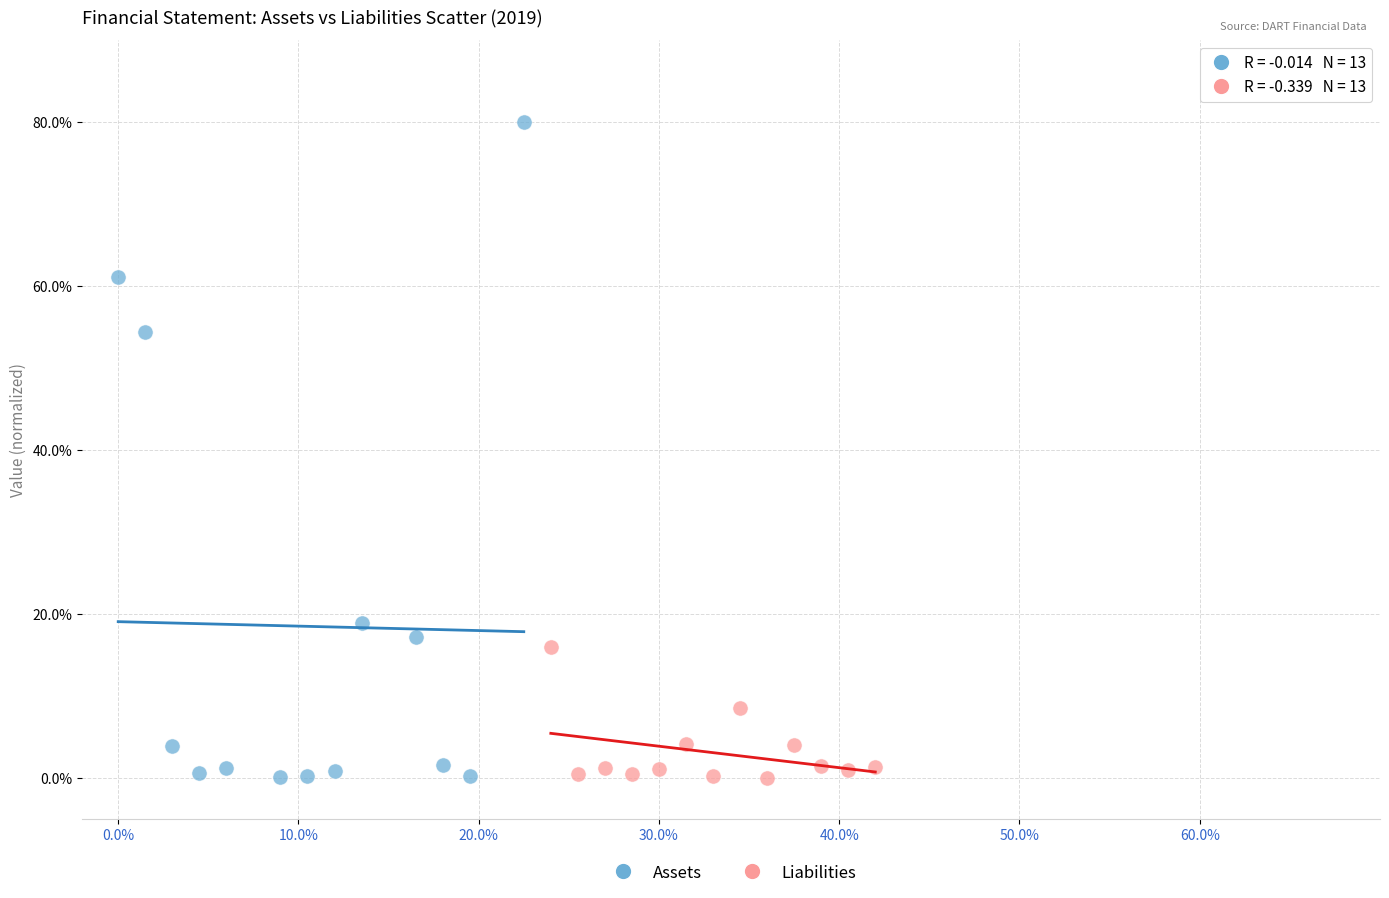

Which series has the largest Y range (max minus min)?

Assets